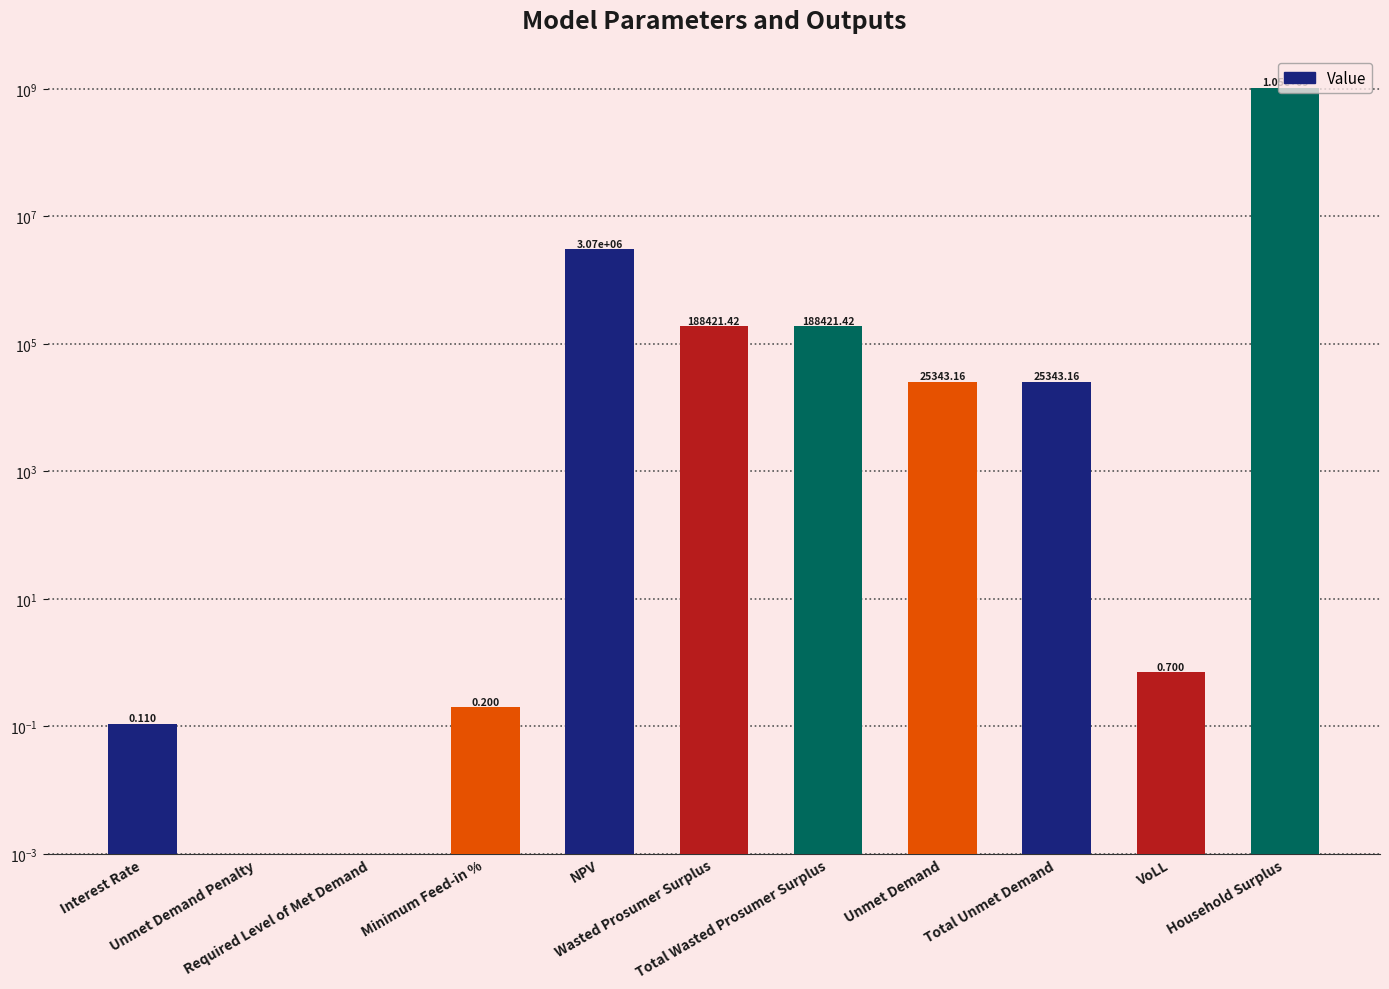

What is the label of the 9th bar from the right?

Required Level of Met Demand